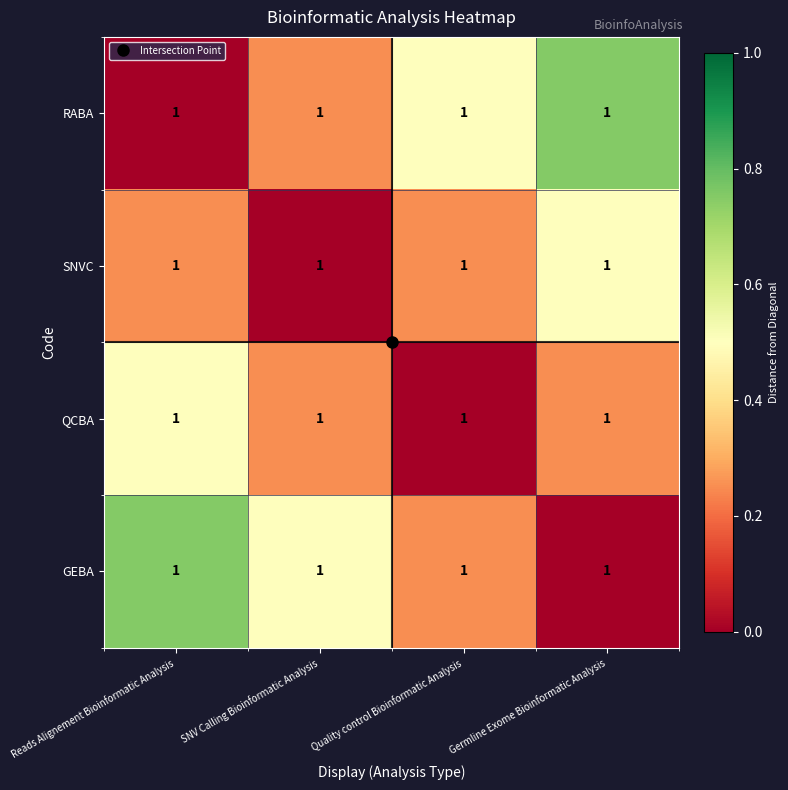

At which category is the sum across all series the highest?

Reads Alignement Bioinformatic Analysis